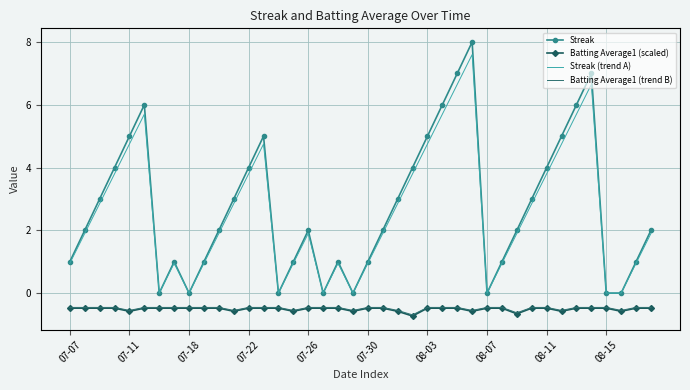

What is the greatest value displayed?

8.0